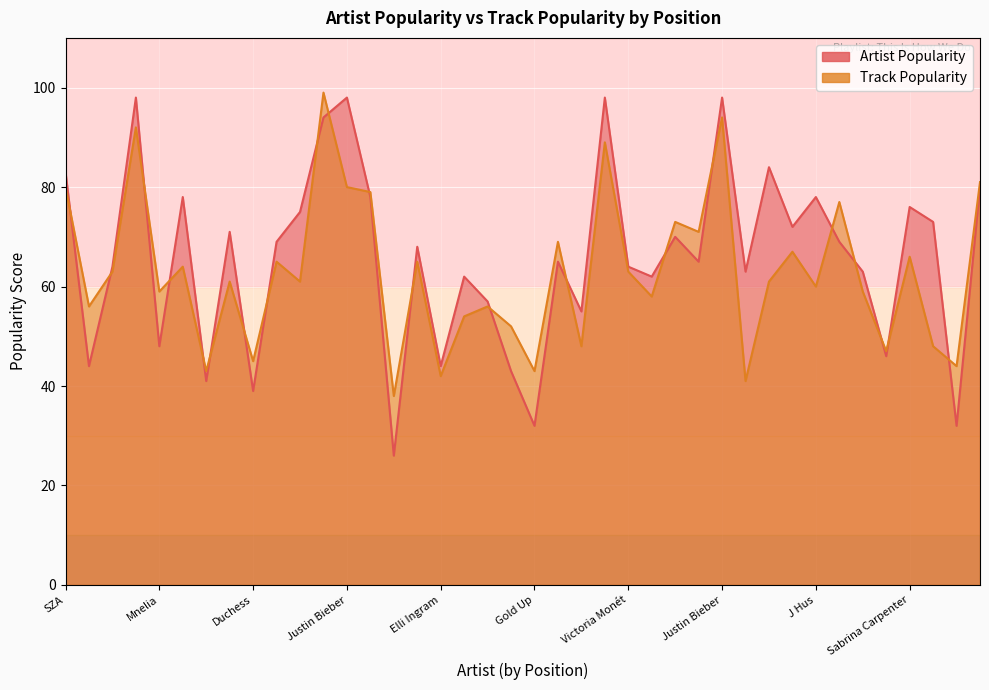

At how many categories does at least one series exceed 56?

30